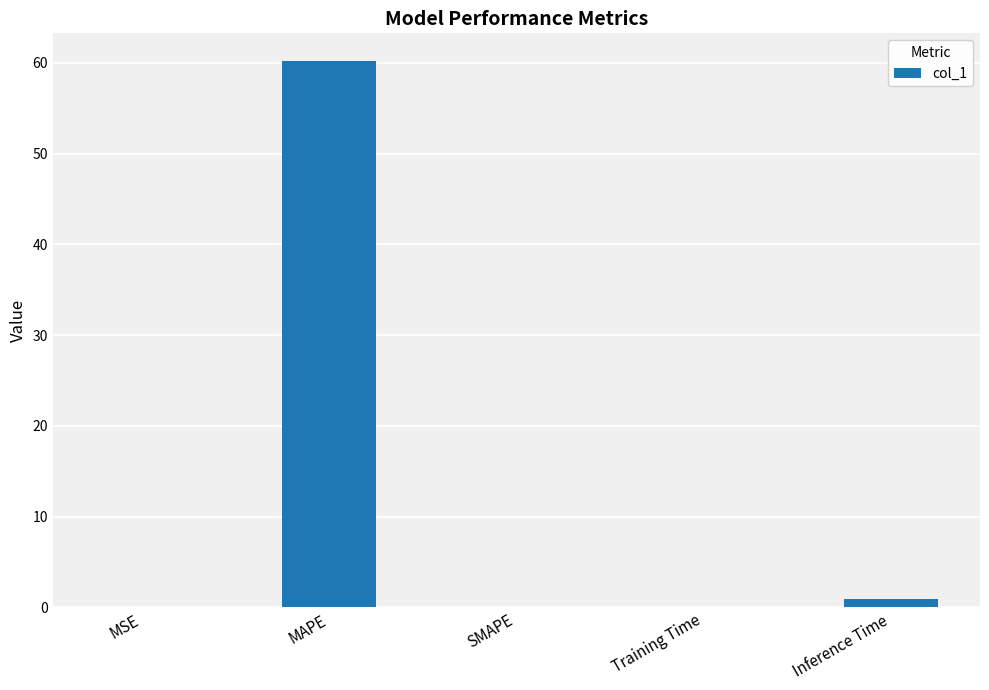

What is the maximum value shown in the chart?

60.2